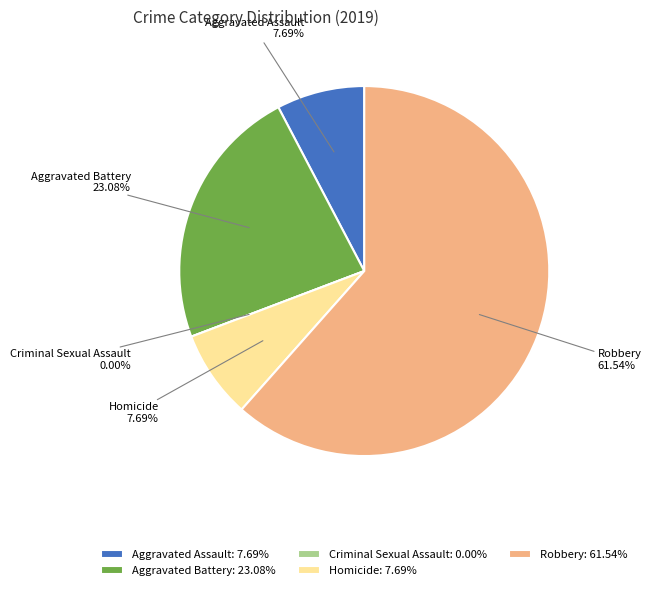

Rank the categories by value from lowest to highest.

Criminal Sexual Assault, Aggravated Assault, Homicide, Aggravated Battery, Robbery